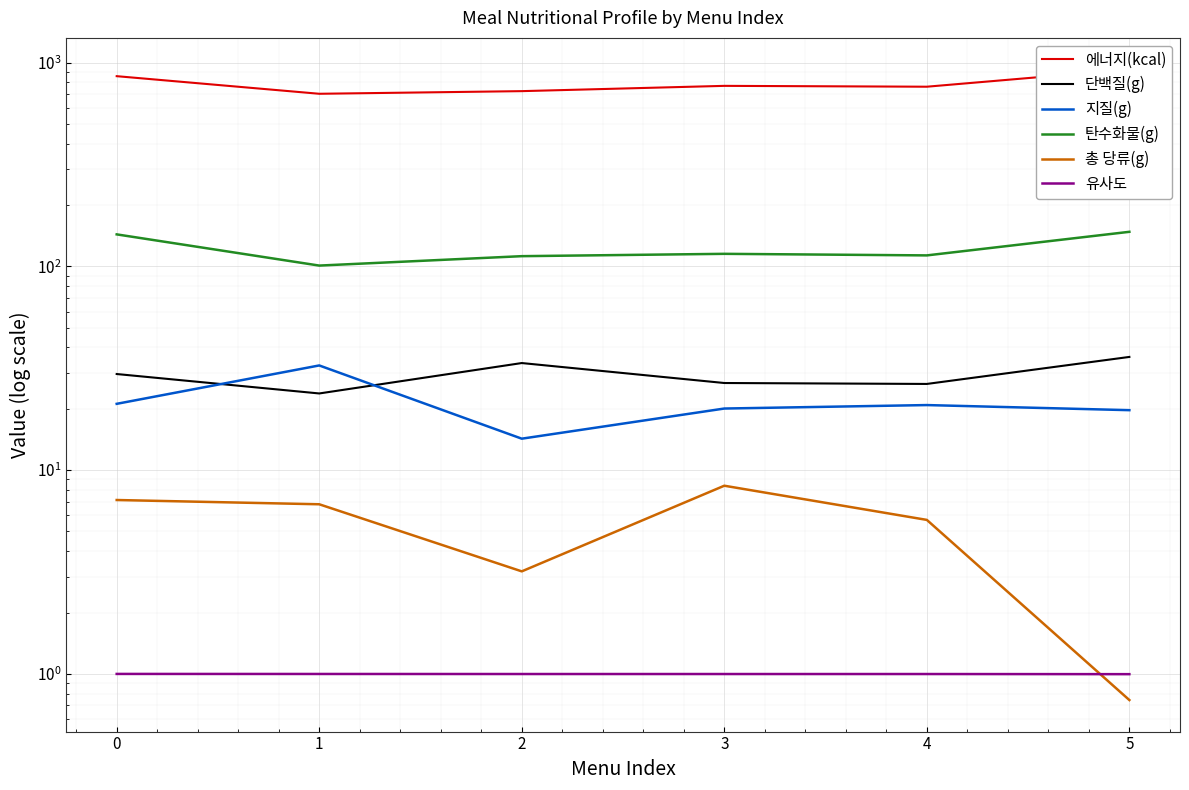

What is the difference between the maximum and minimum values in the 총 당류(g) series?

7.6